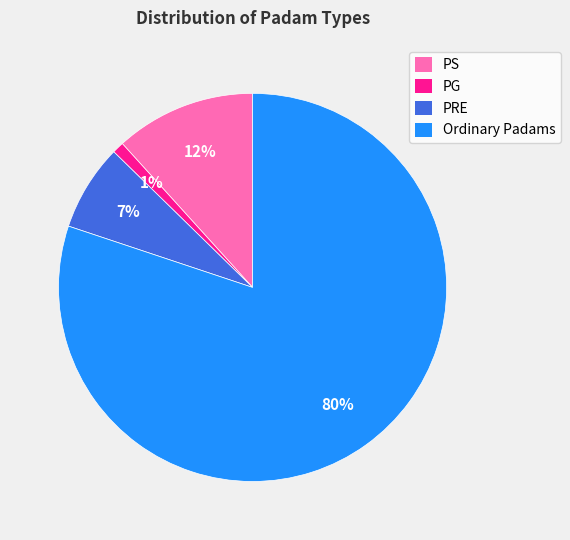

Does any single category account for the majority?

Yes